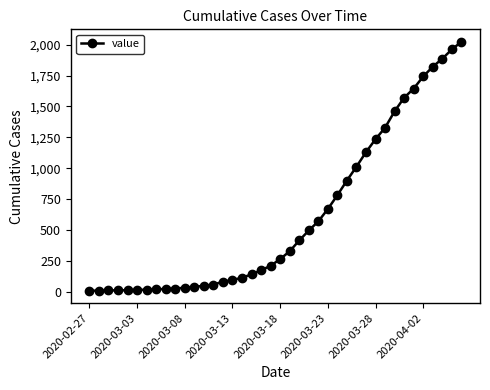

What is the greatest value displayed?

2024